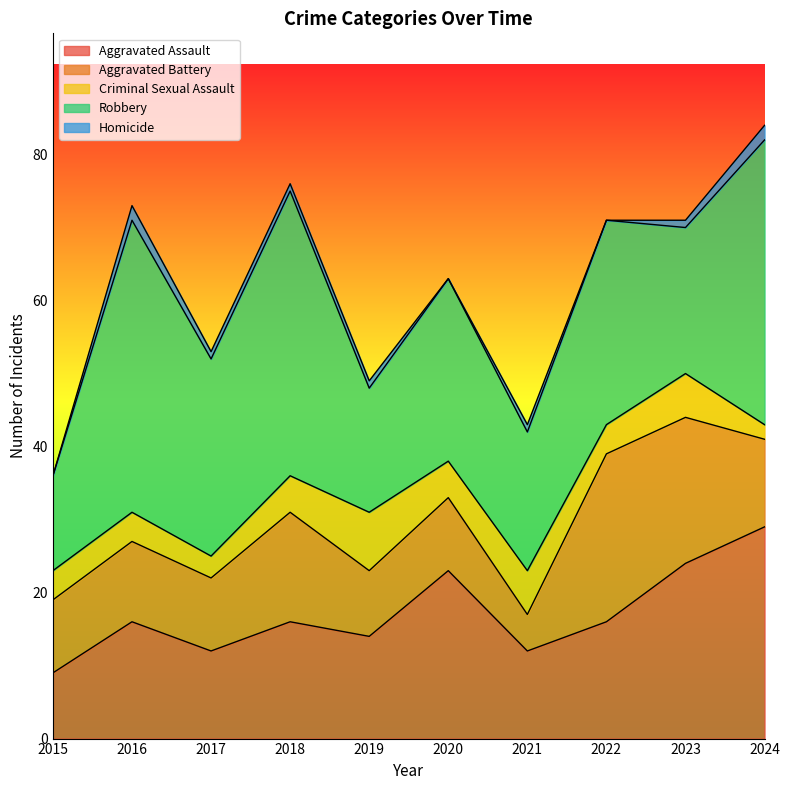

Reading left to right, extract all data points from this chart.

Aggravated Assault: 9	16	12	16	14	23	12	16	24	29
Aggravated Battery: 10	11	10	15	9	10	5	23	20	12
Criminal Sexual Assault: 4	4	3	5	8	5	6	4	6	2
Robbery: 13	40	27	39	17	25	19	28	20	39
Homicide: 0	2	1	1	1	0	1	0	1	2